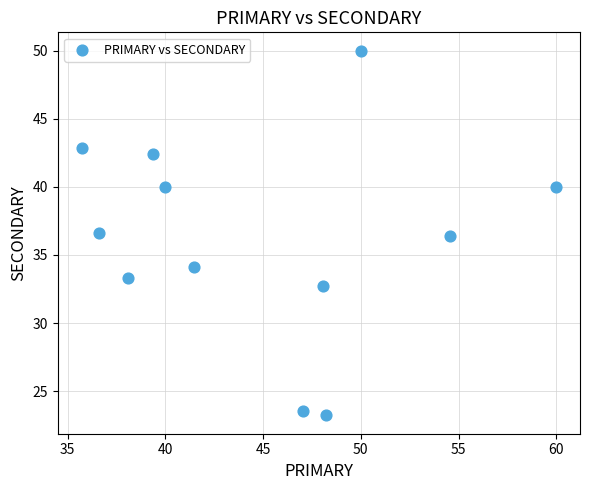

What is the range of X values (max minus min)?

24.3